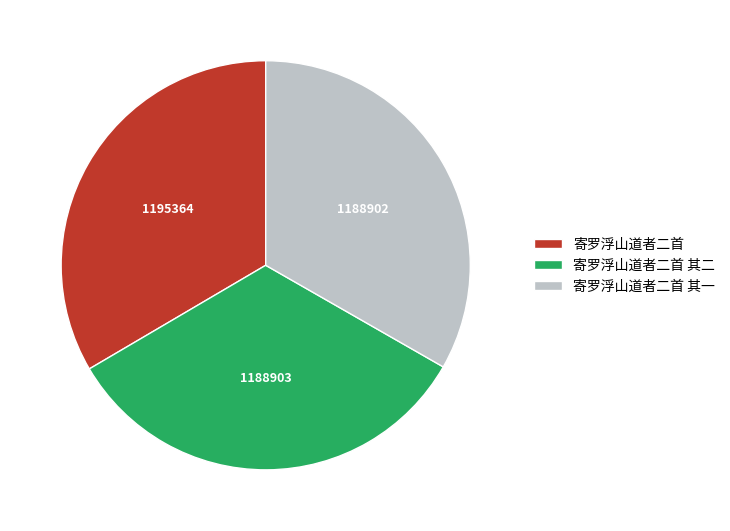

How many segments does this pie chart have?

3